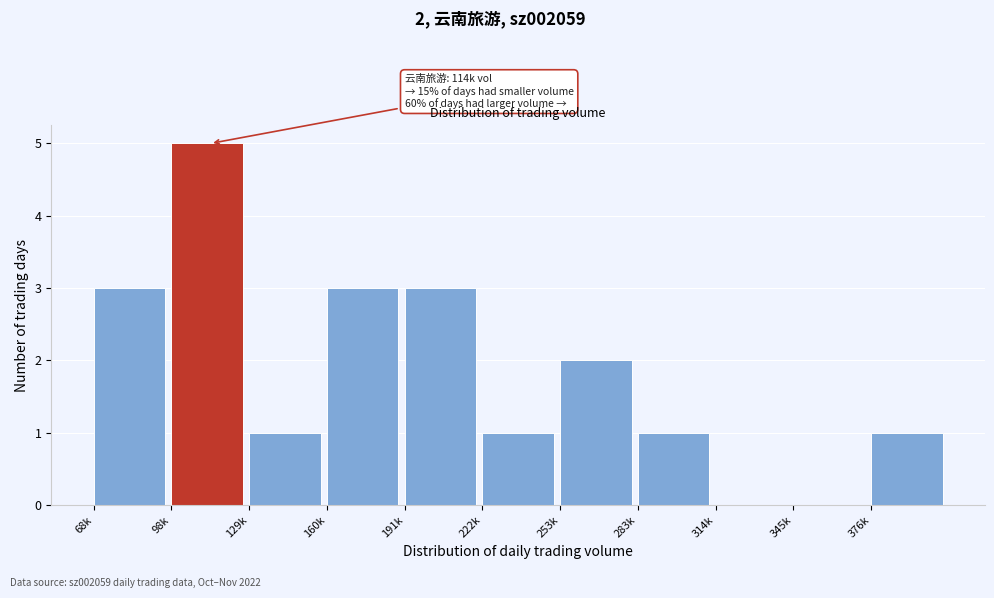

Reading left to right, extract all data points from this chart.

68k=3	98k=5	129k=1	160k=3	191k=3	222k=1	253k=2	283k=1	314k=0	345k=0	376k=1